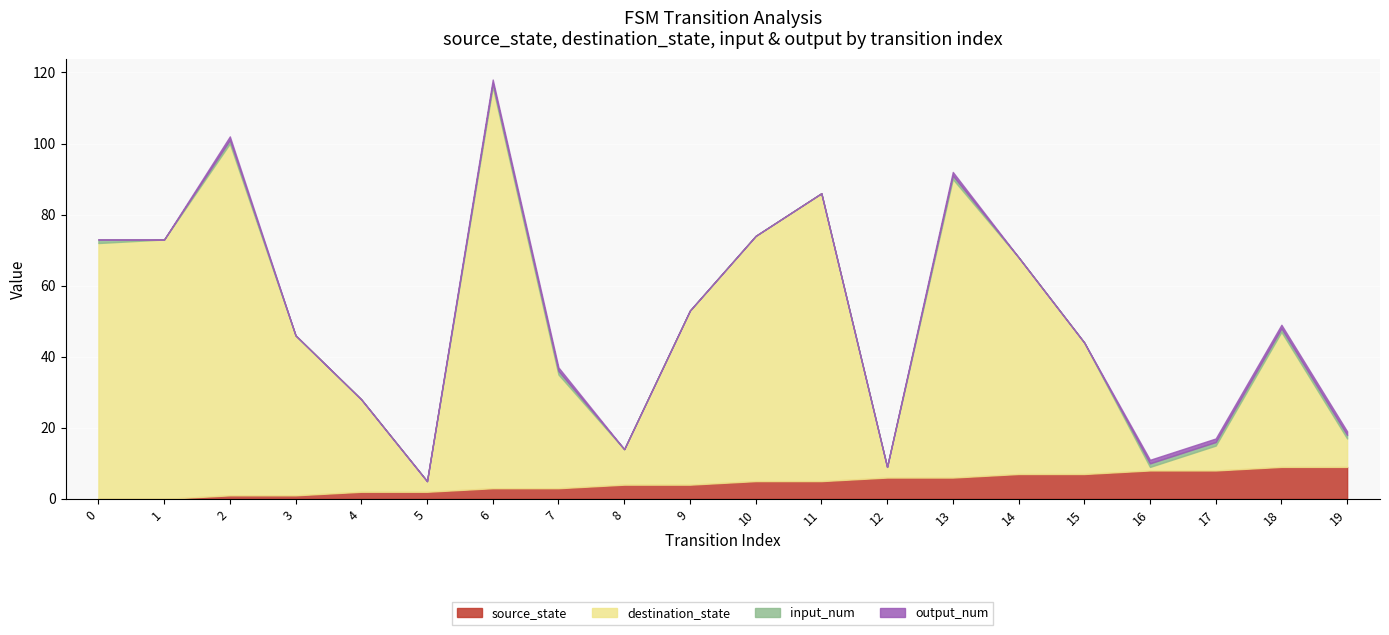

What is the sum of the destination_state values at 7 and 9?

81